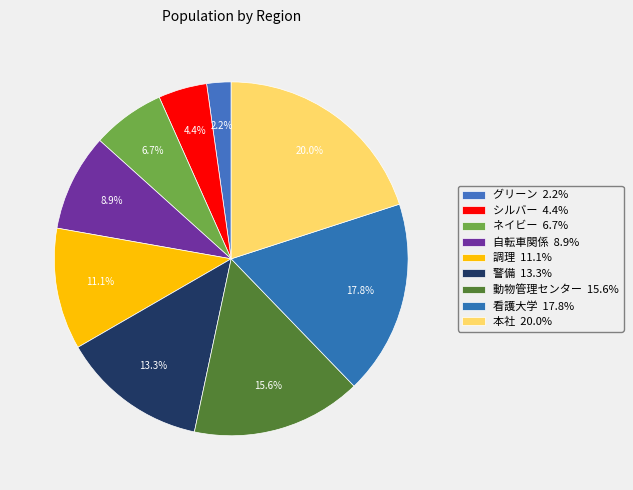

How many segments does this pie chart have?

9